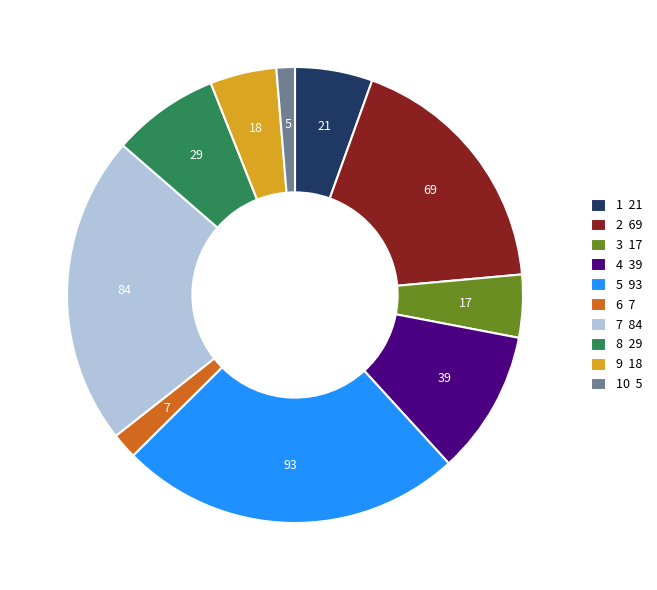

Is there a majority slice in this chart?

No